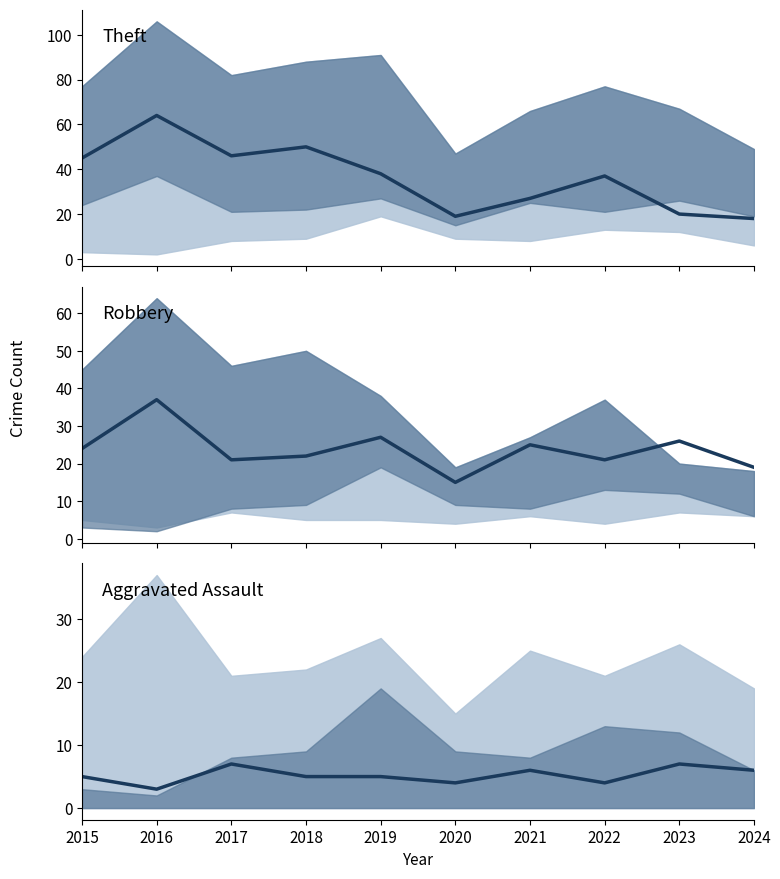

Is it true that Aggravated Assault equals 10 at 2017?

False